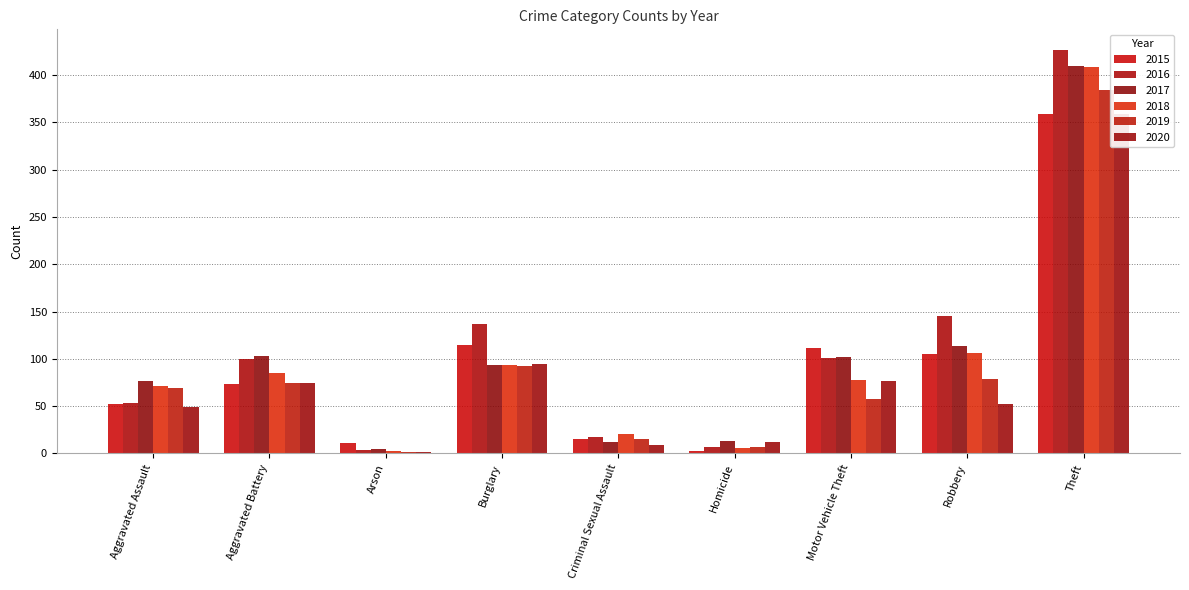

At which category is the sum across all series the highest?

Theft